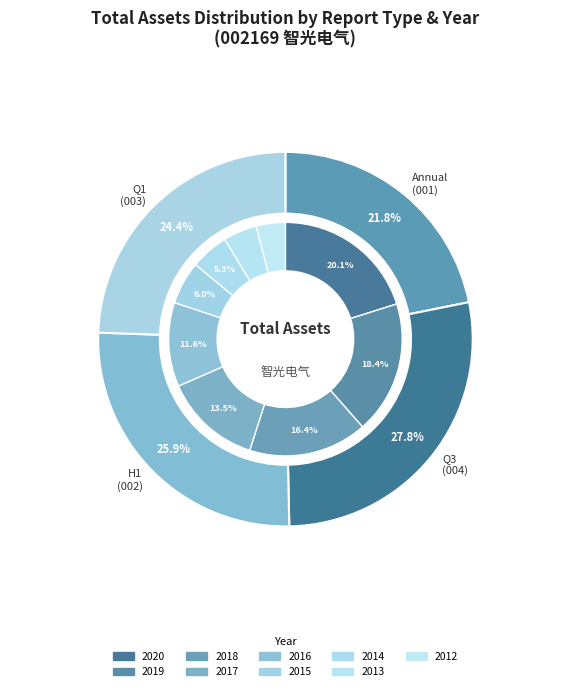

To the nearest percent, what percentage of the pie is 2013?

5%